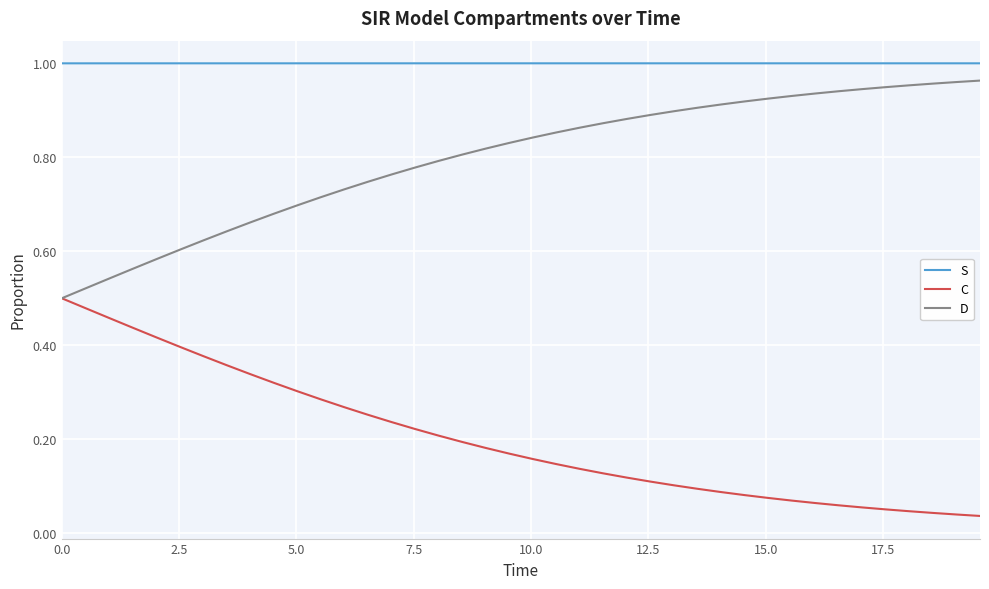

True or false: S and D intersect in this chart.

False